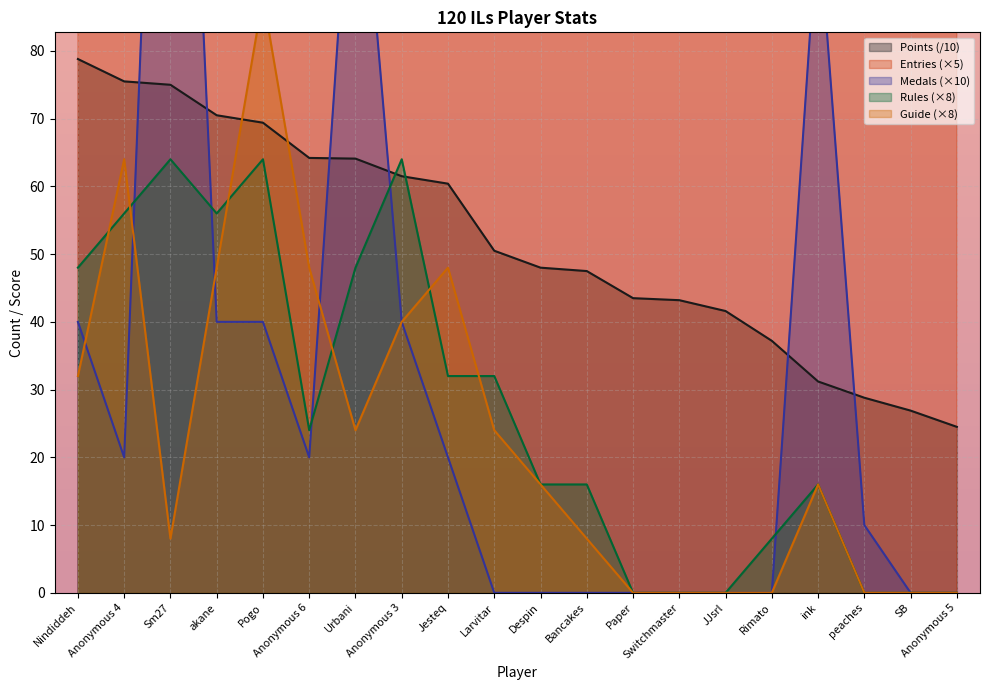

What is the label of the 18th point from the right?

Sm27